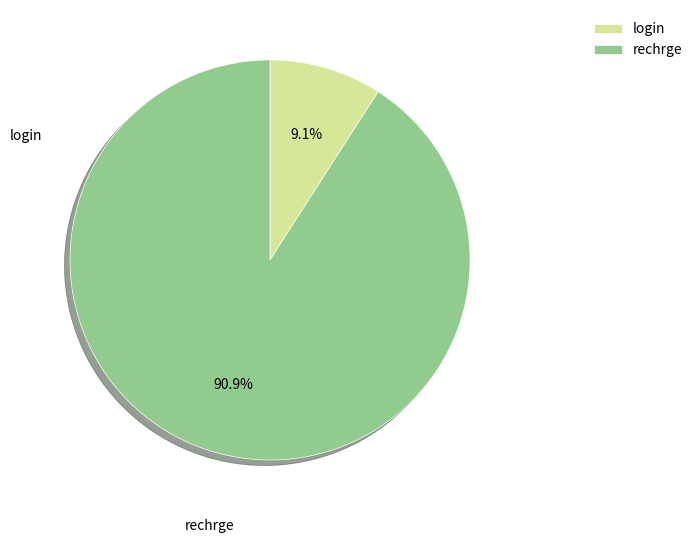

Which slice is the largest?

rechrge